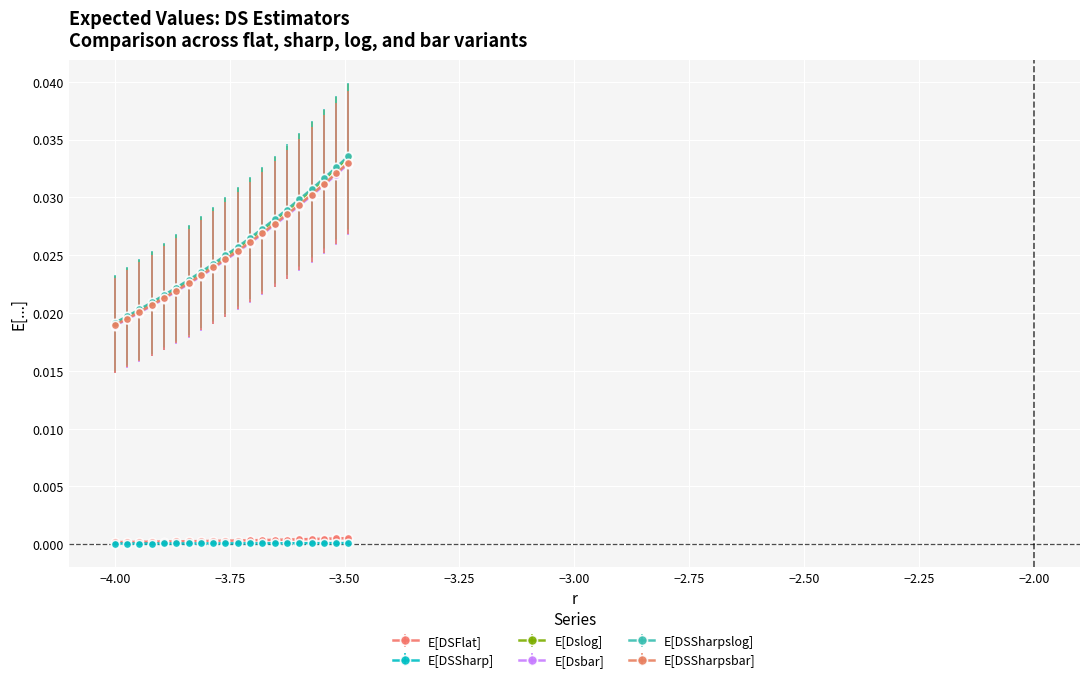

Which series has the largest range (max minus min)?

E[DSSharpslog]